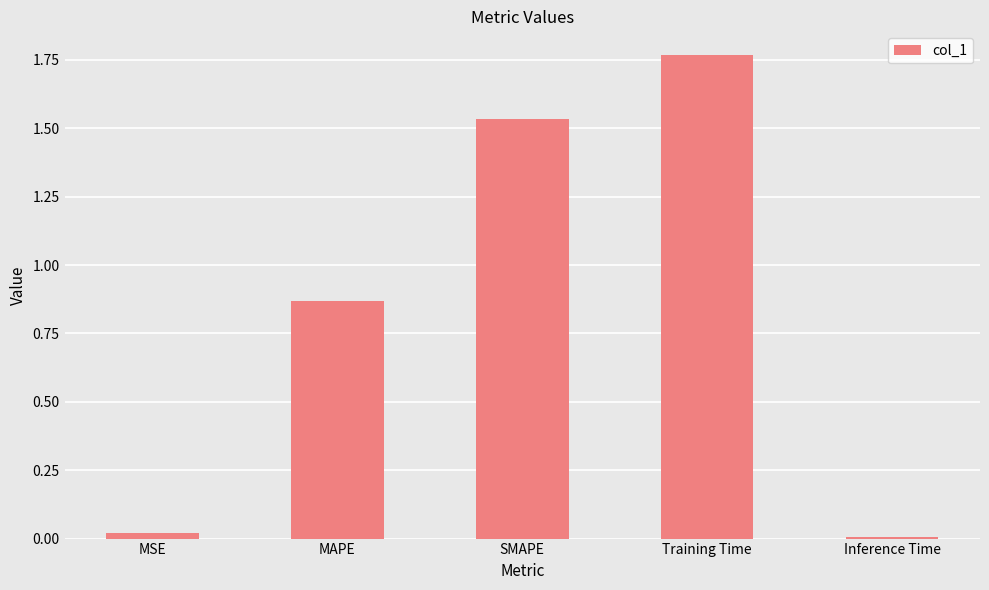

How many categories are shown in the chart?

5